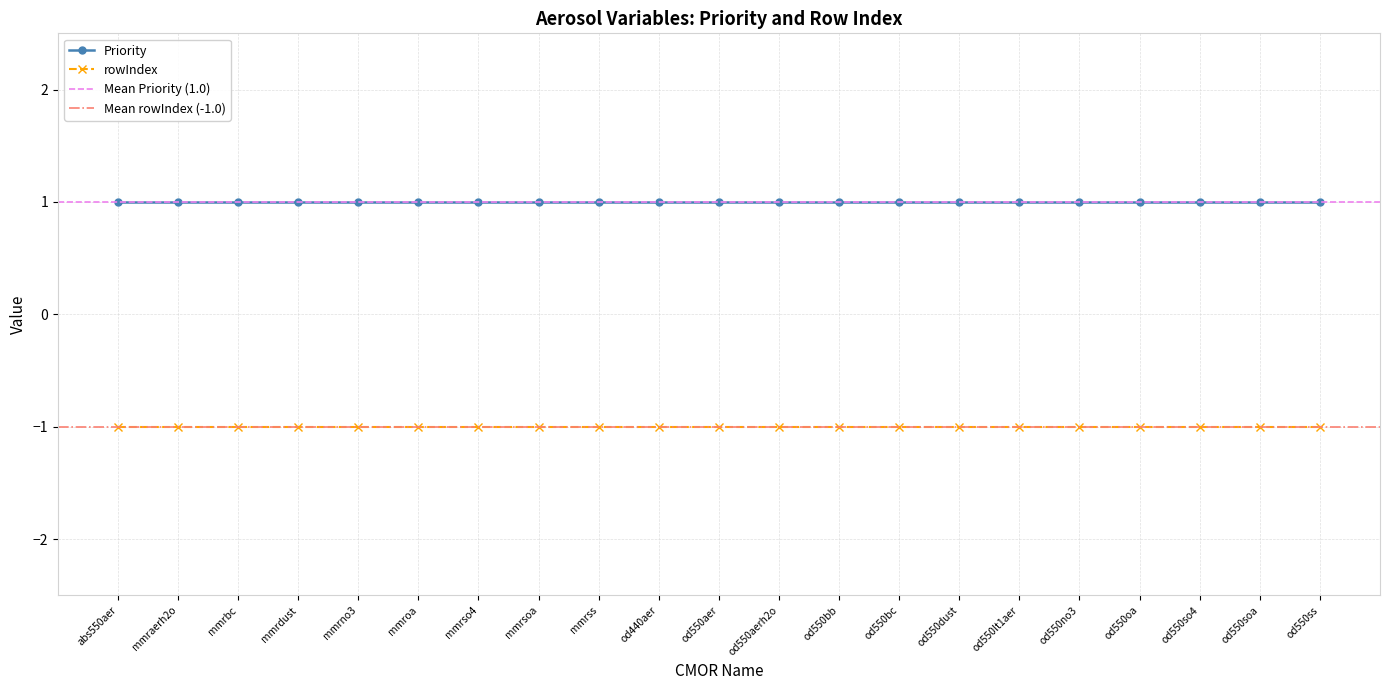

What position from the right is mmraerh2o?

20